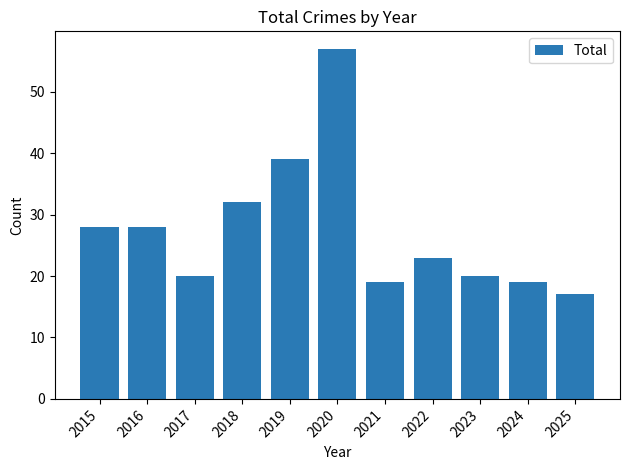

How many values are below 23?

5